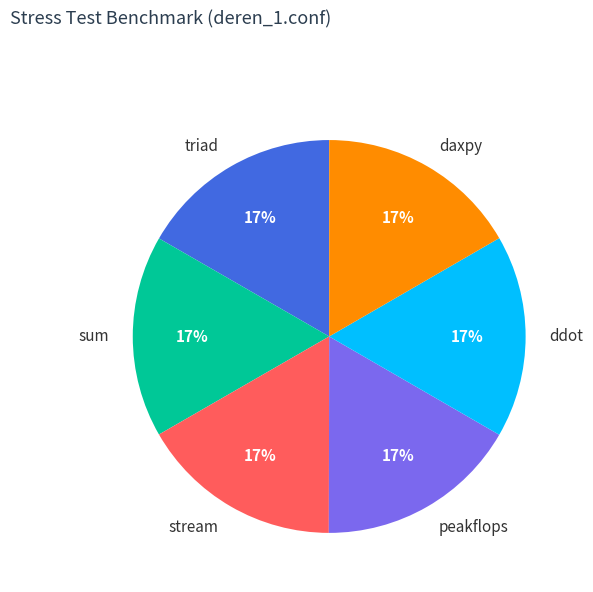

Is it true that sum is 31% of the pie?

False